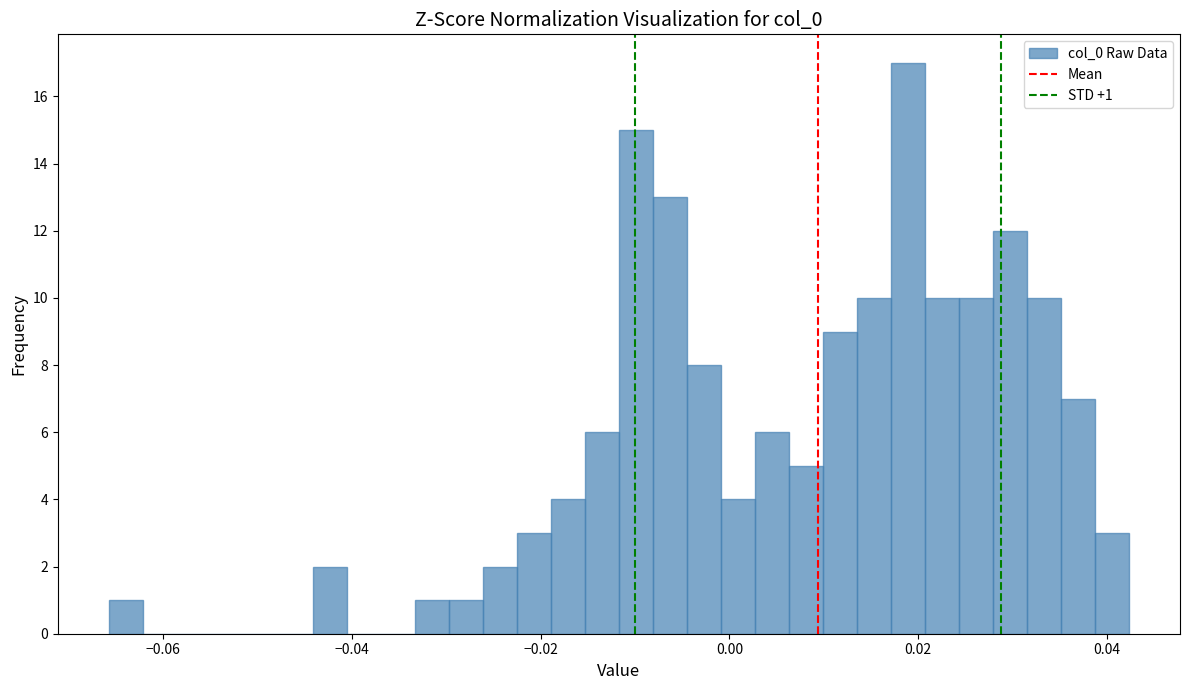

Read against the x-axis, roughly where is the centre of the tallest bar?

0.018